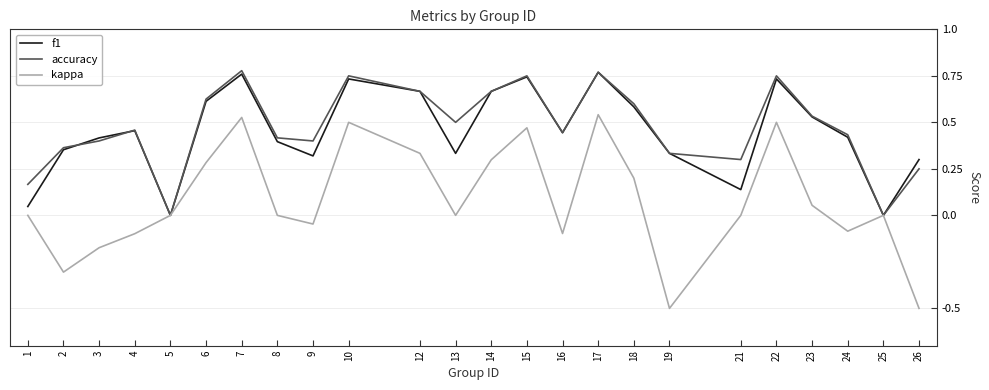

Rank the series at 13 from lowest to highest value.

kappa, f1, accuracy